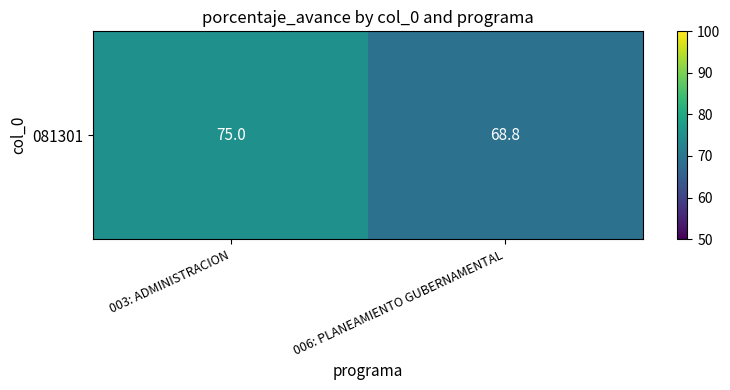

Between 006: PLANEAMIENTO GUBERNAMENTAL and 003: ADMINISTRACION, which is larger?

003: ADMINISTRACION